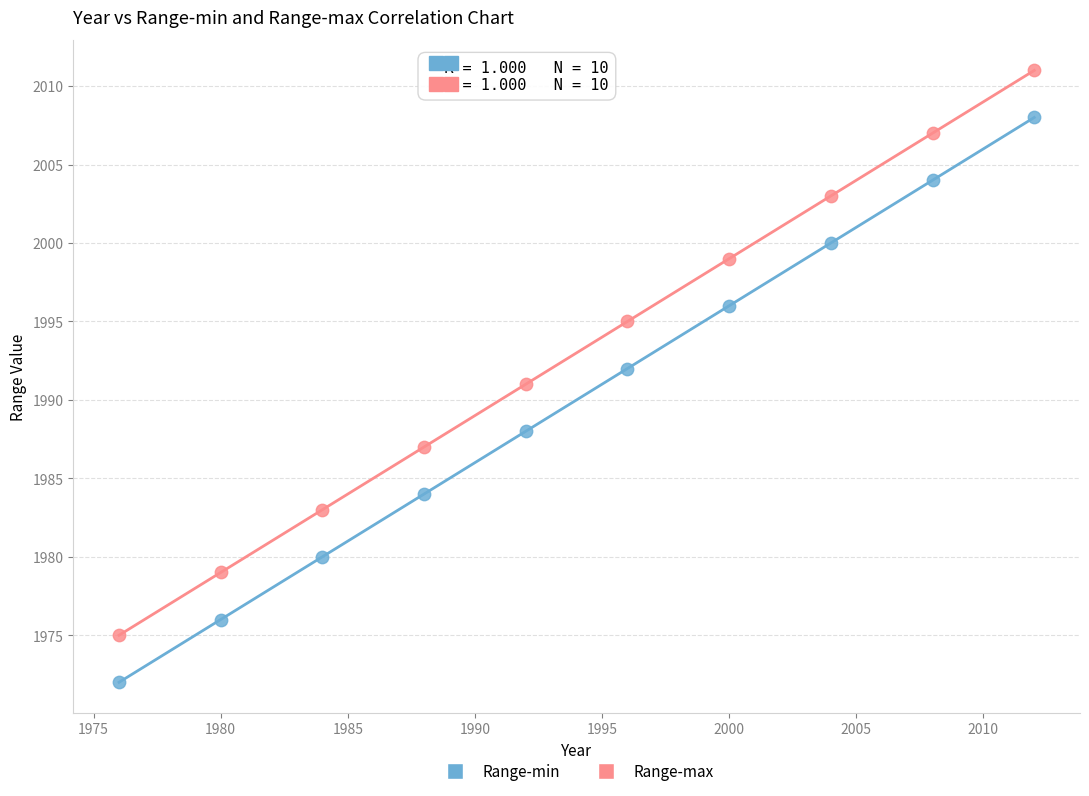

Which series reaches the maximum Y coordinate?

Range-max